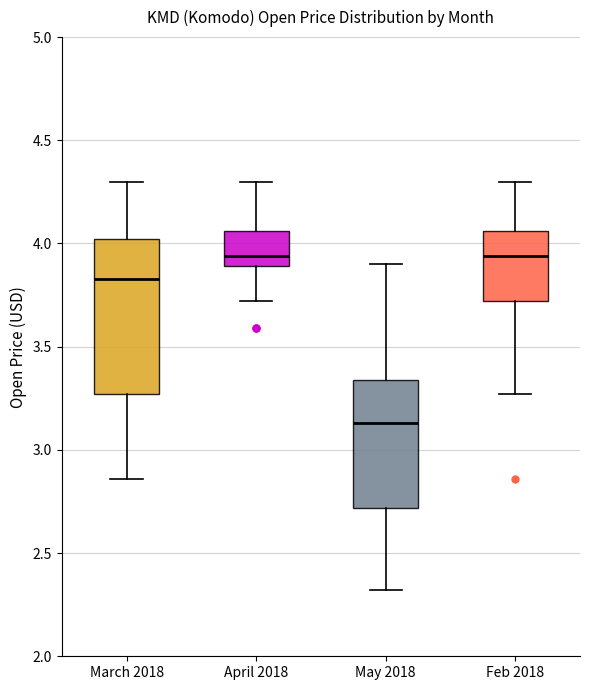

Reading left to right, read every box against the y-axis: the position of its median line, the range the box covers, and the ends of its whiskers. The values are not printed on the chart, so give them approximately, as read against the axis.

March 2018: median 3.85, box 3.25 to 4.00, whiskers 2.85 to 4.30
April 2018: median 3.95, box 3.90 to 4.05, whiskers 3.70 to 4.30
May 2018: median 3.15, box 2.70 to 3.35, whiskers 2.30 to 3.90
Feb 2018: median 3.95, box 3.70 to 4.05, whiskers 3.25 to 4.30